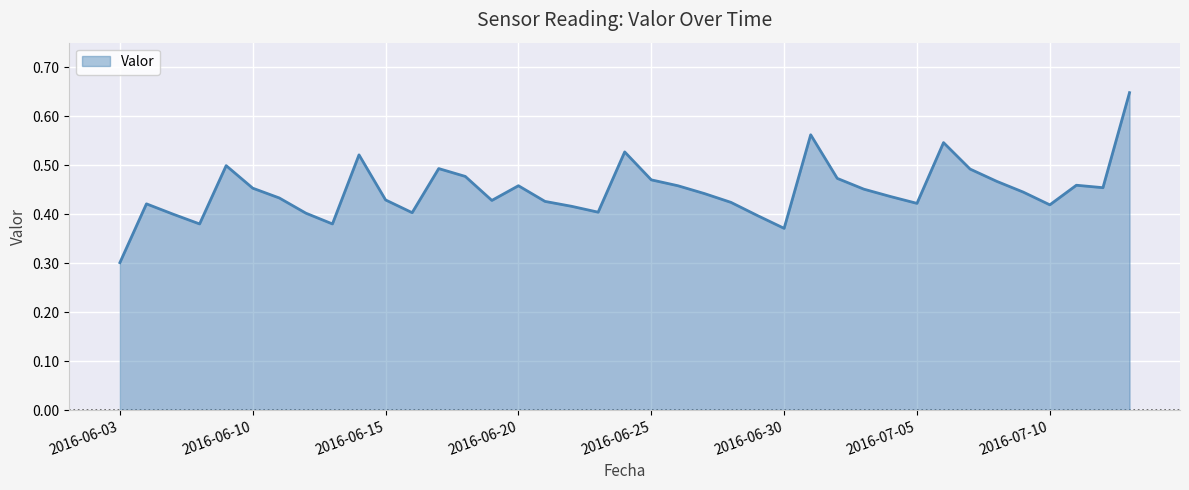

What is the minimum value shown in the chart?

0.3